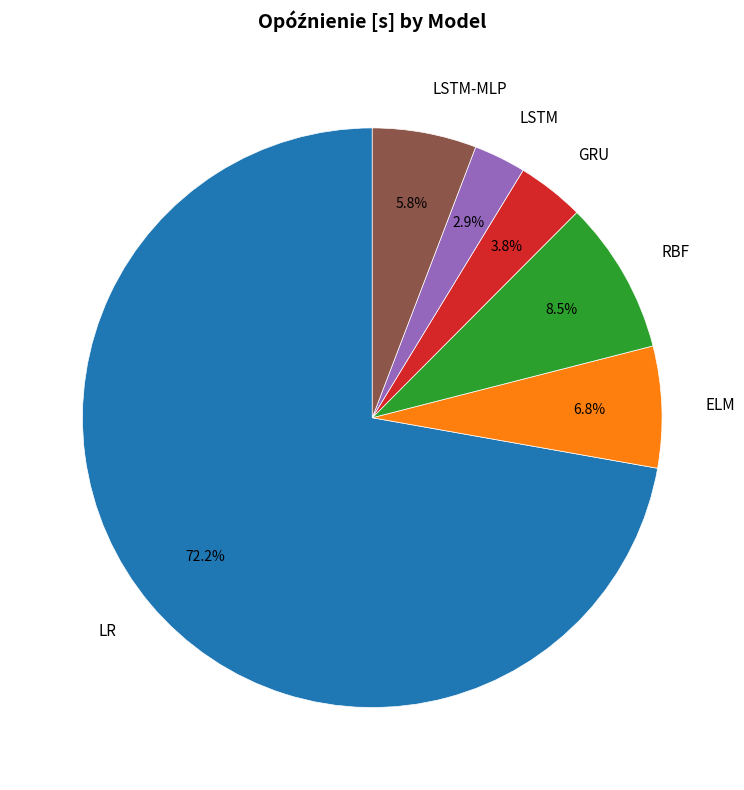

What is the largest slice in the pie chart?

LR